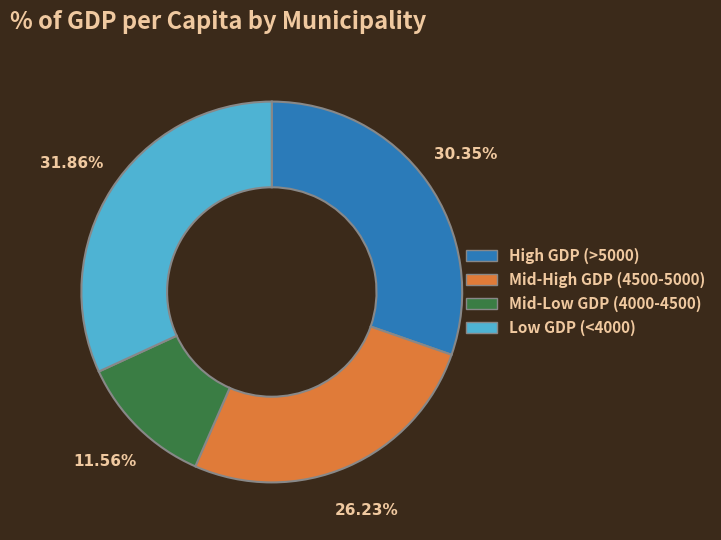

Is there any slice that represents more than half of the pie?

No